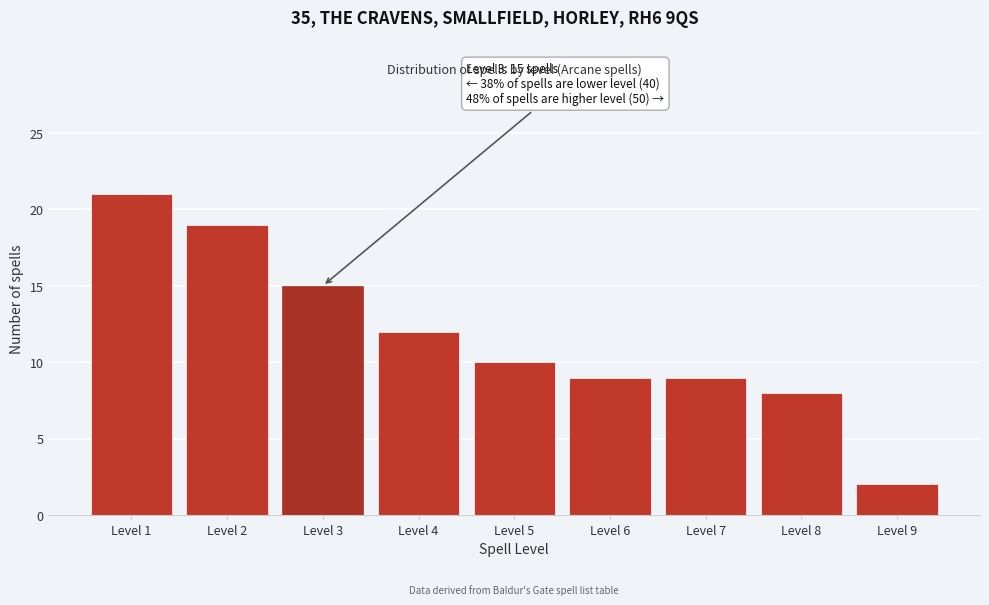

Reading left to right, transcribe all the data shown in this chart.

21	19	15	12	10	9	9	8	2